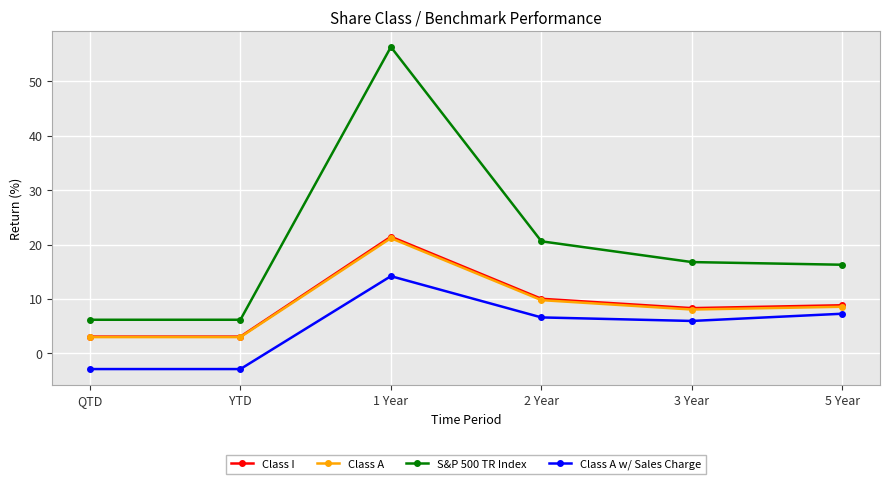

The value of S&P 500 TR Index at 1 Year is 56.4. True or false?

True